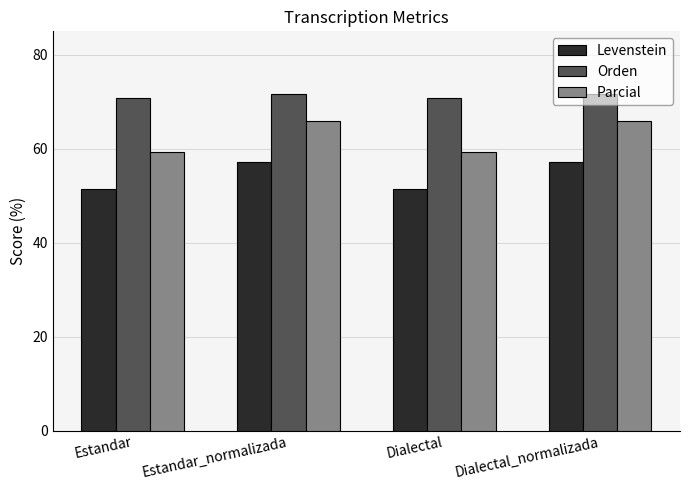

The value of Parcial at Dialectal is 59.2. True or false?

True